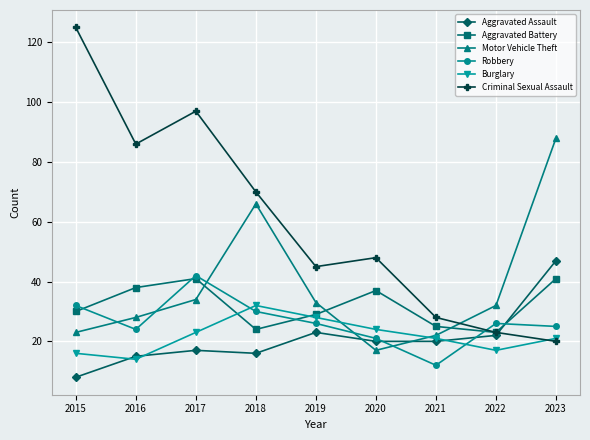

Between which two adjacent categories do Aggravated Battery and Burglary first intersect?

2017 and 2018